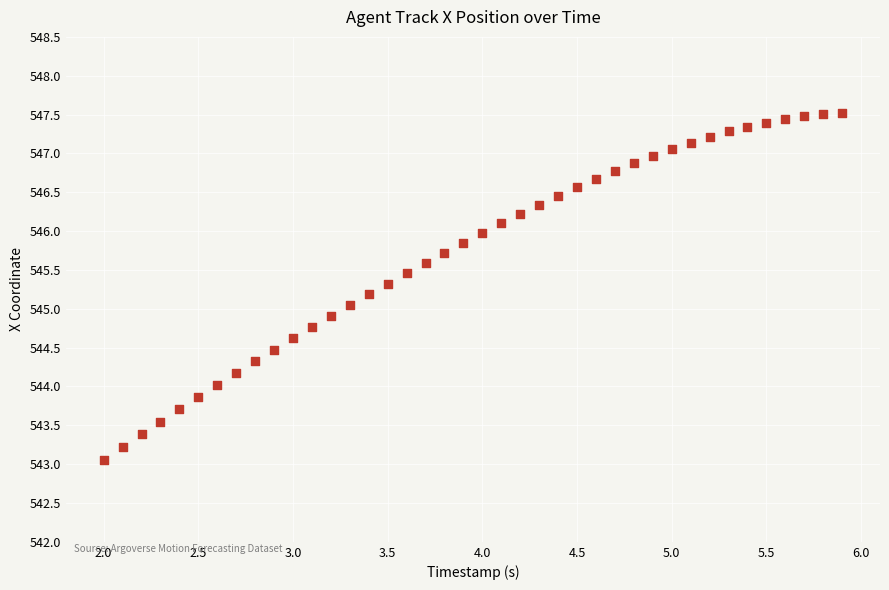

What is the range of X values (max minus min)?

3.9